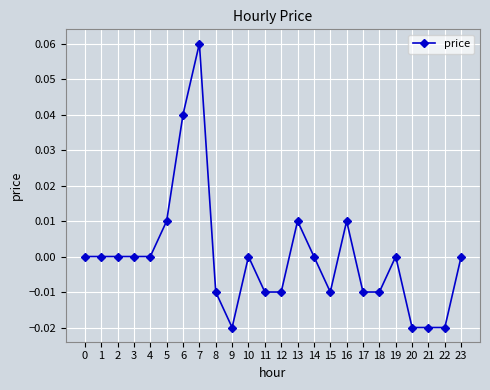

Is this an area chart (filled region under the line)?

No